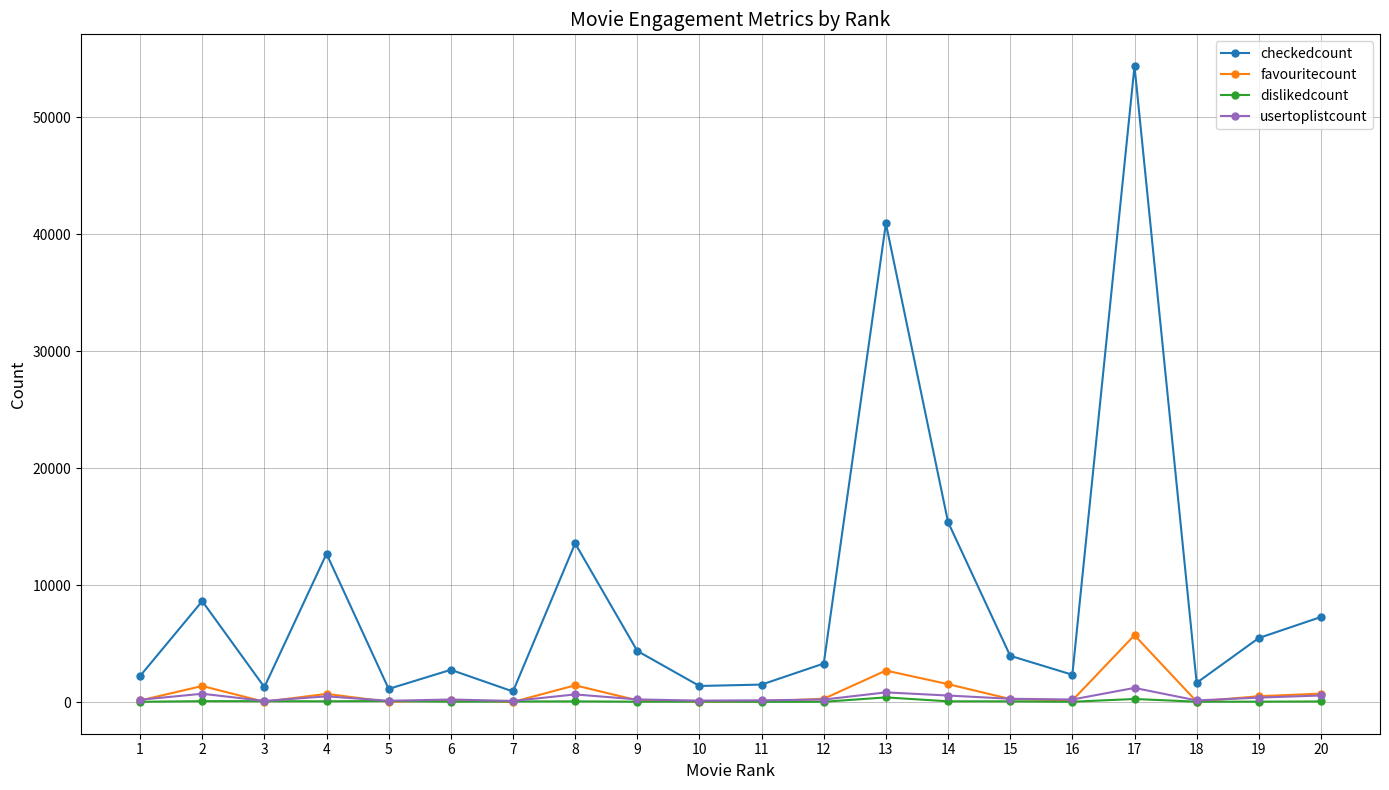

True or false: checkedcount and dislikedcount cross at least once.

False